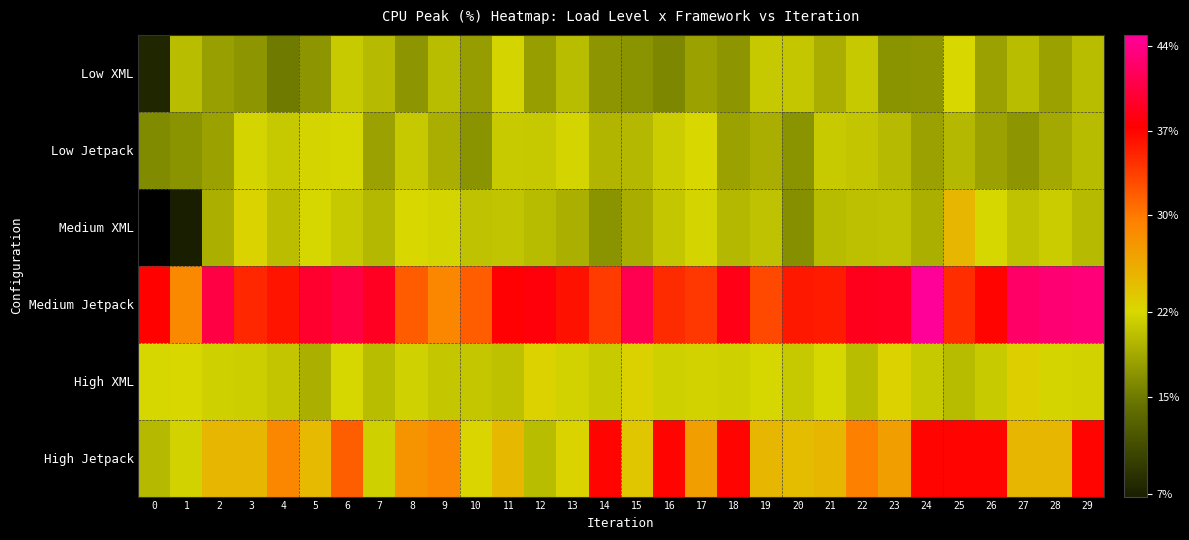

Is the value of Low Jetpack at 0 greater than the value of High Jetpack at 26?

No